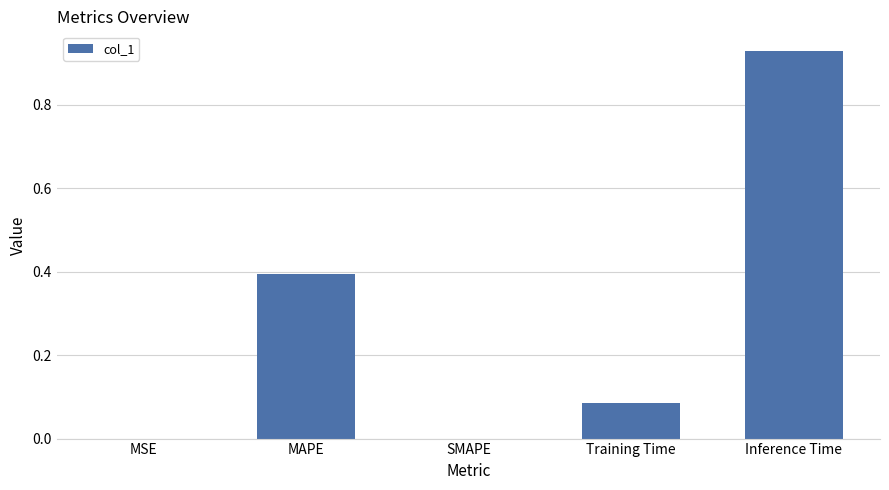

Which label corresponds to the largest value in the chart?

Inference Time